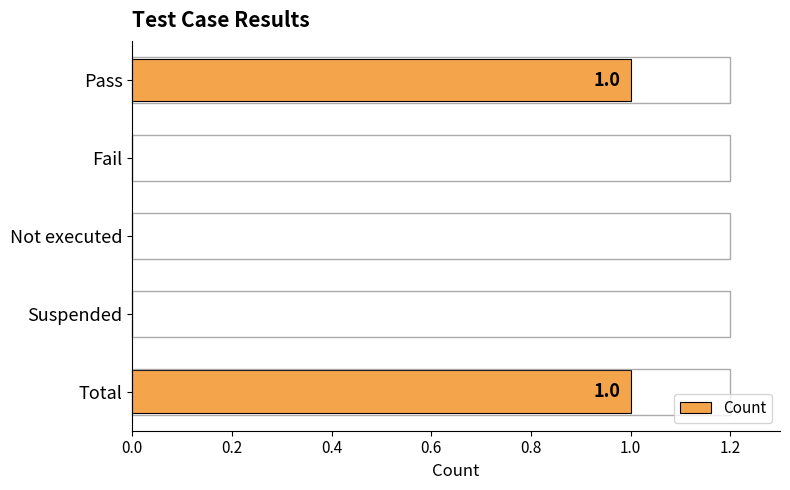

Reading top to bottom, extract all data points from this chart.

Pass=1	Fail=0	Not executed=0	Suspended=0	Total=1